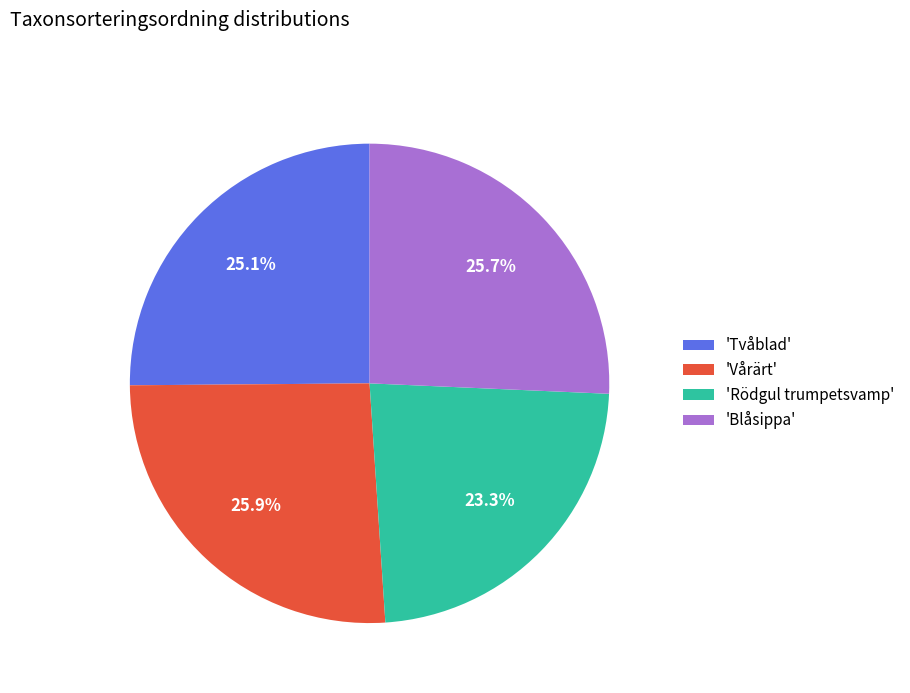

Which category has the smallest portion of the pie?

'Rödgul trumpetsvamp'